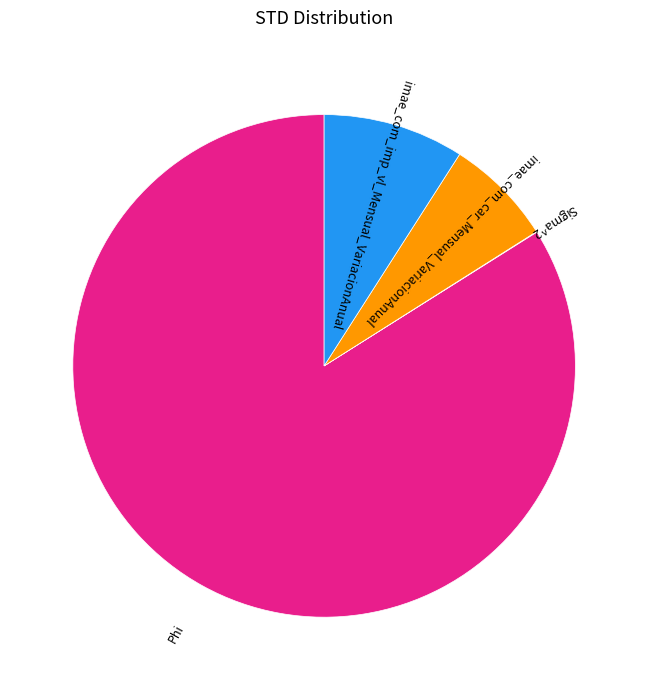

Which category has the biggest portion of the pie?

Phi